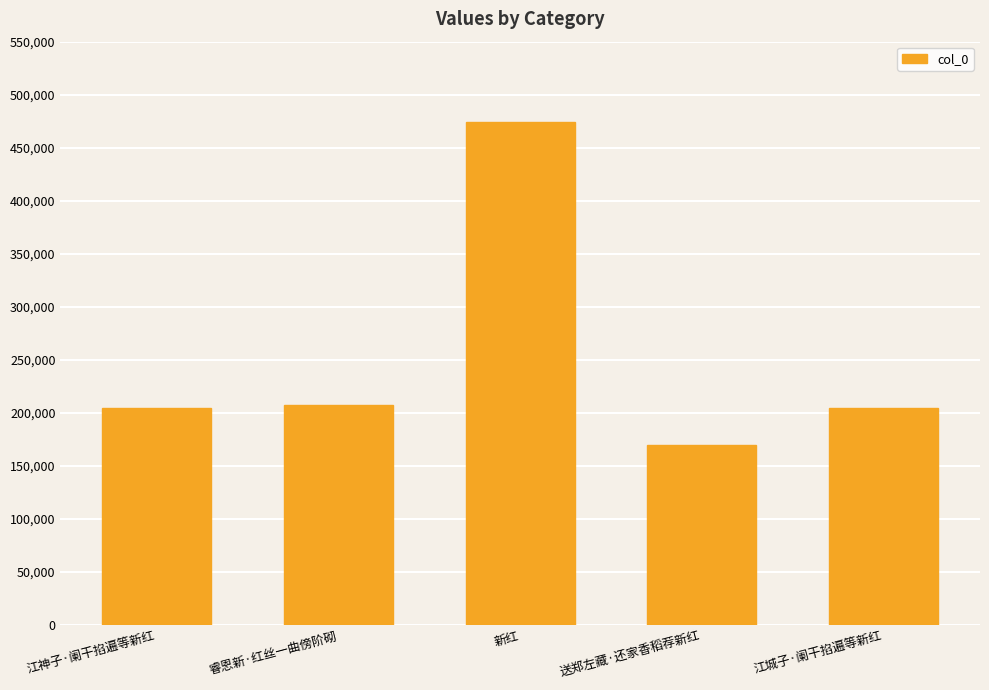

Which label corresponds to the smallest value in the chart?

送郑左藏·还家香稻荐新红